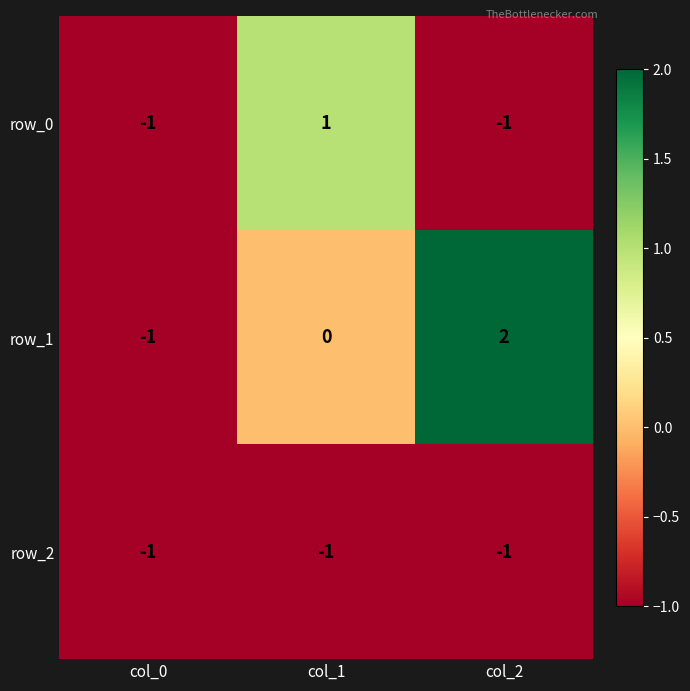

At how many categories does at least one series exceed 0?

2